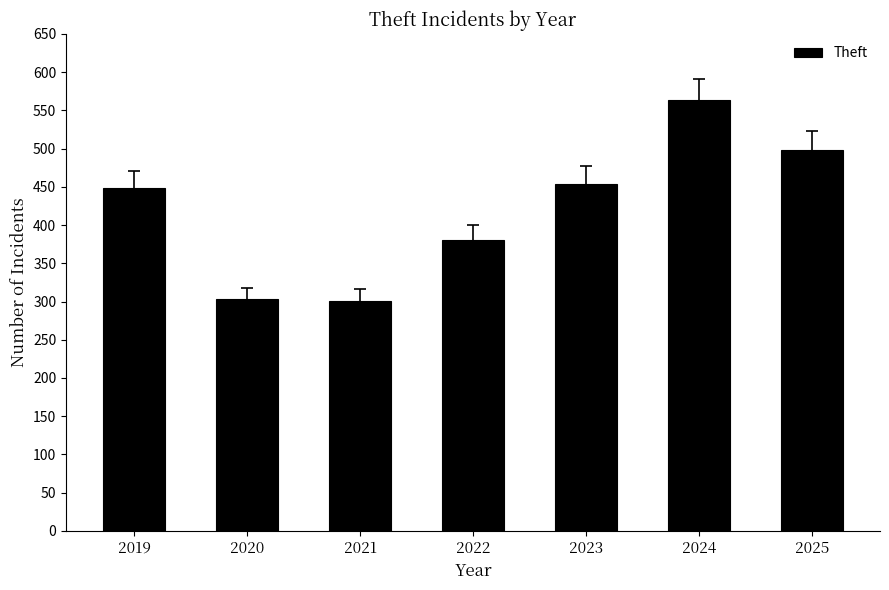

What is the maximum value shown in the chart?

563